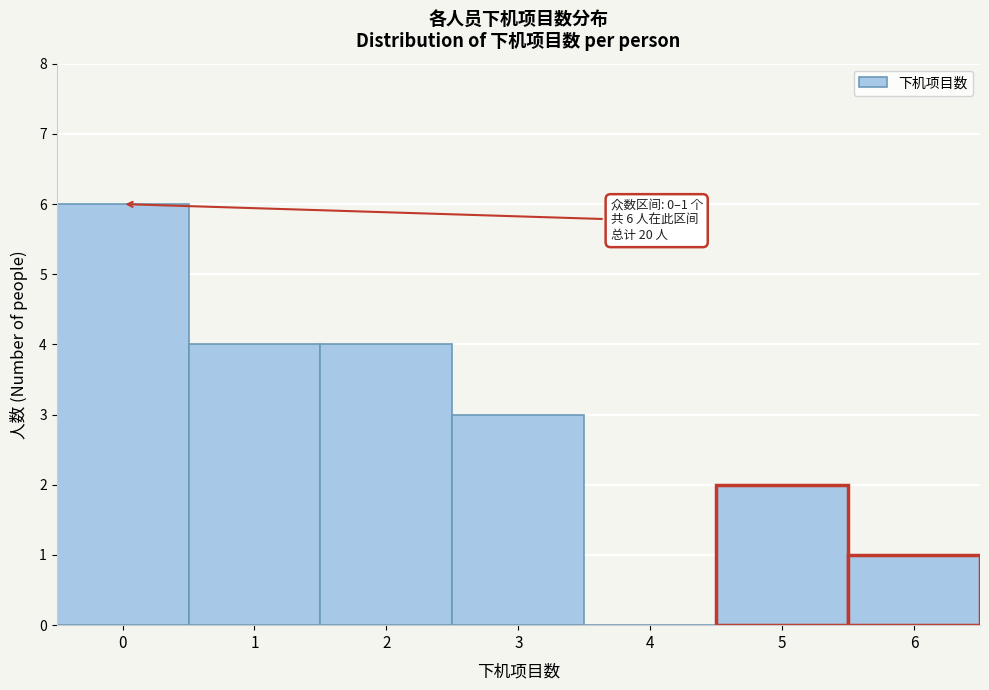

Reading right to left, list all the values displayed in this chart.

6=1	5=2	4=0	3=3	2=4	1=4	0=6